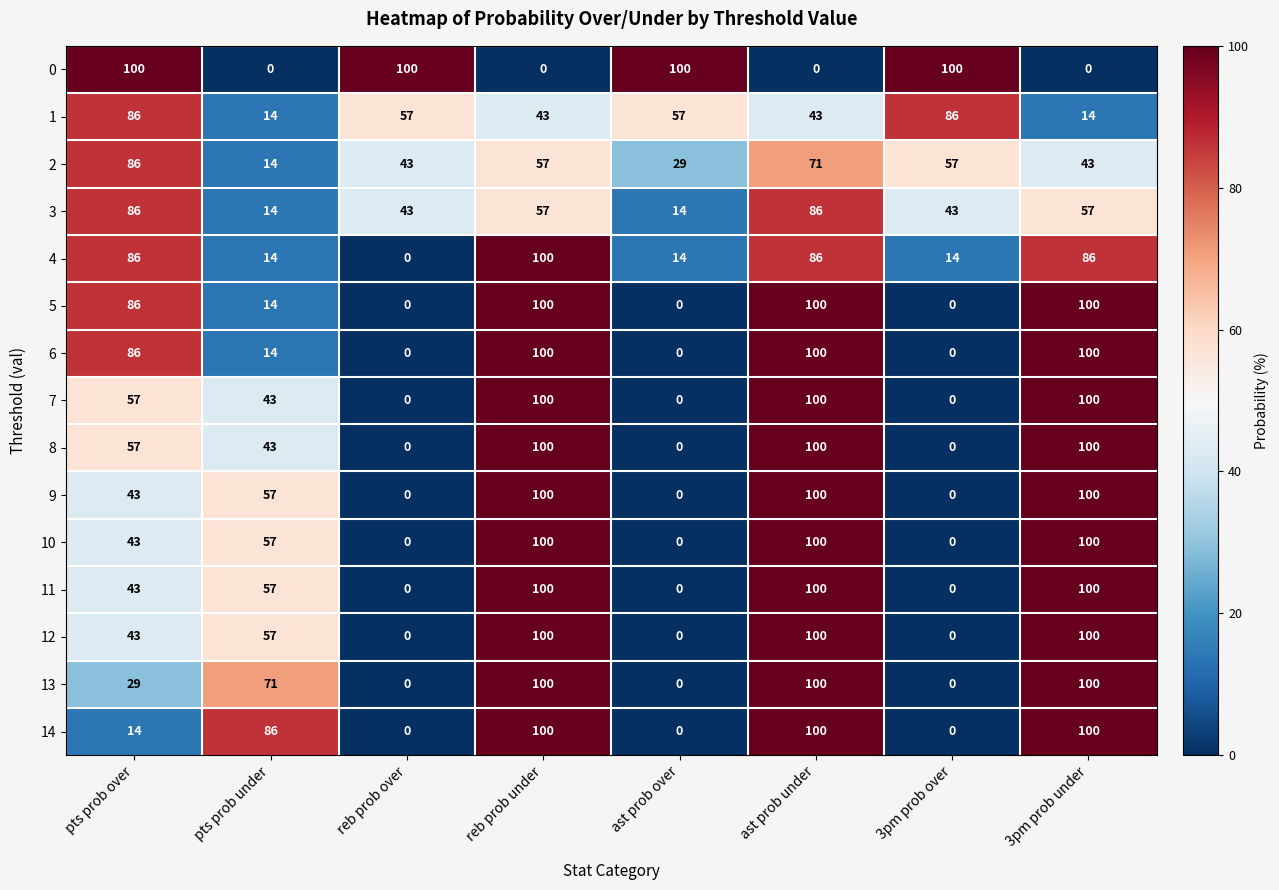

What is the greatest value displayed?

100